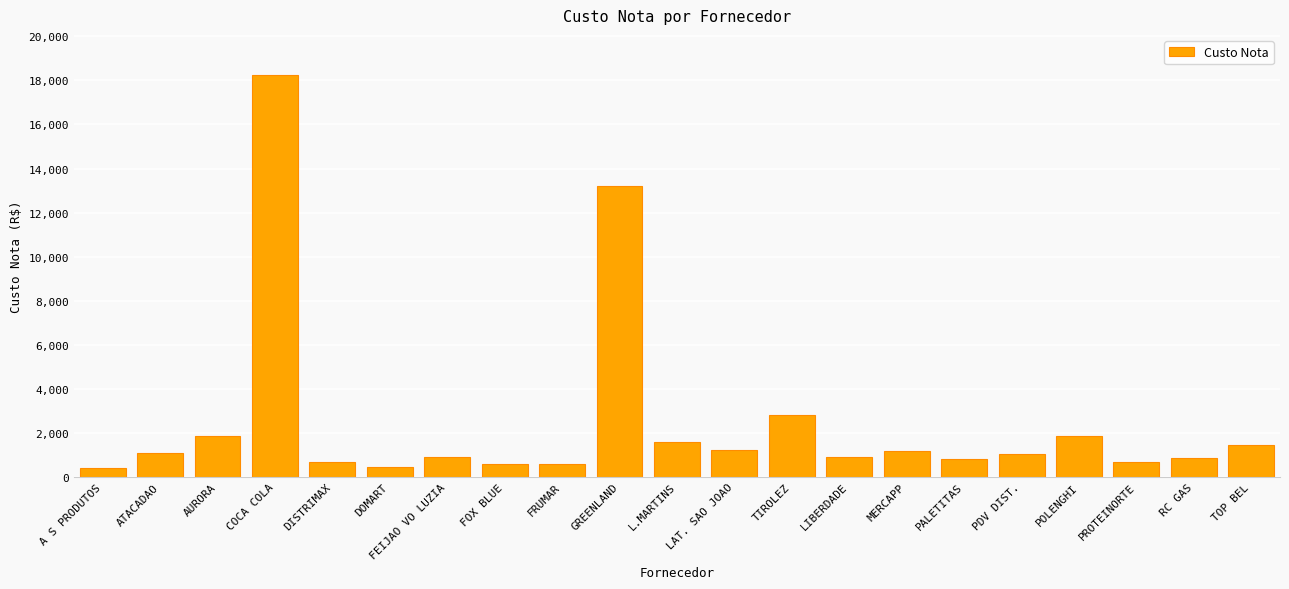

What is the average value?

2493.0